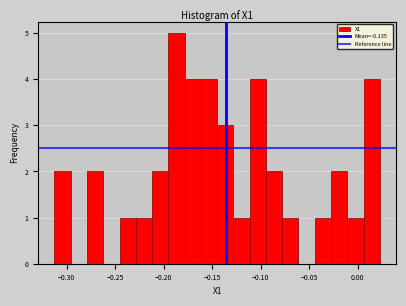

Read against the x-axis, roughly where is the centre of the tallest bar?

-0.185